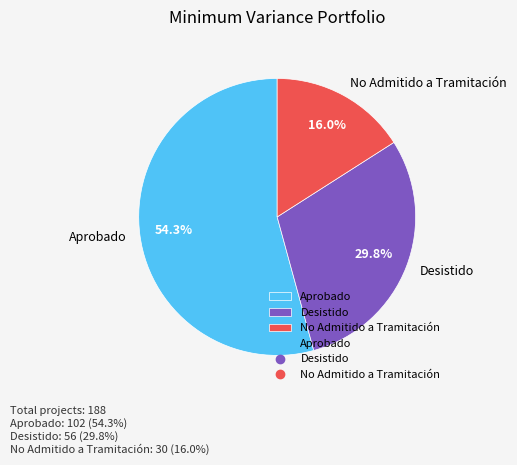

Between Aprobado and Desistido, which is larger?

Aprobado